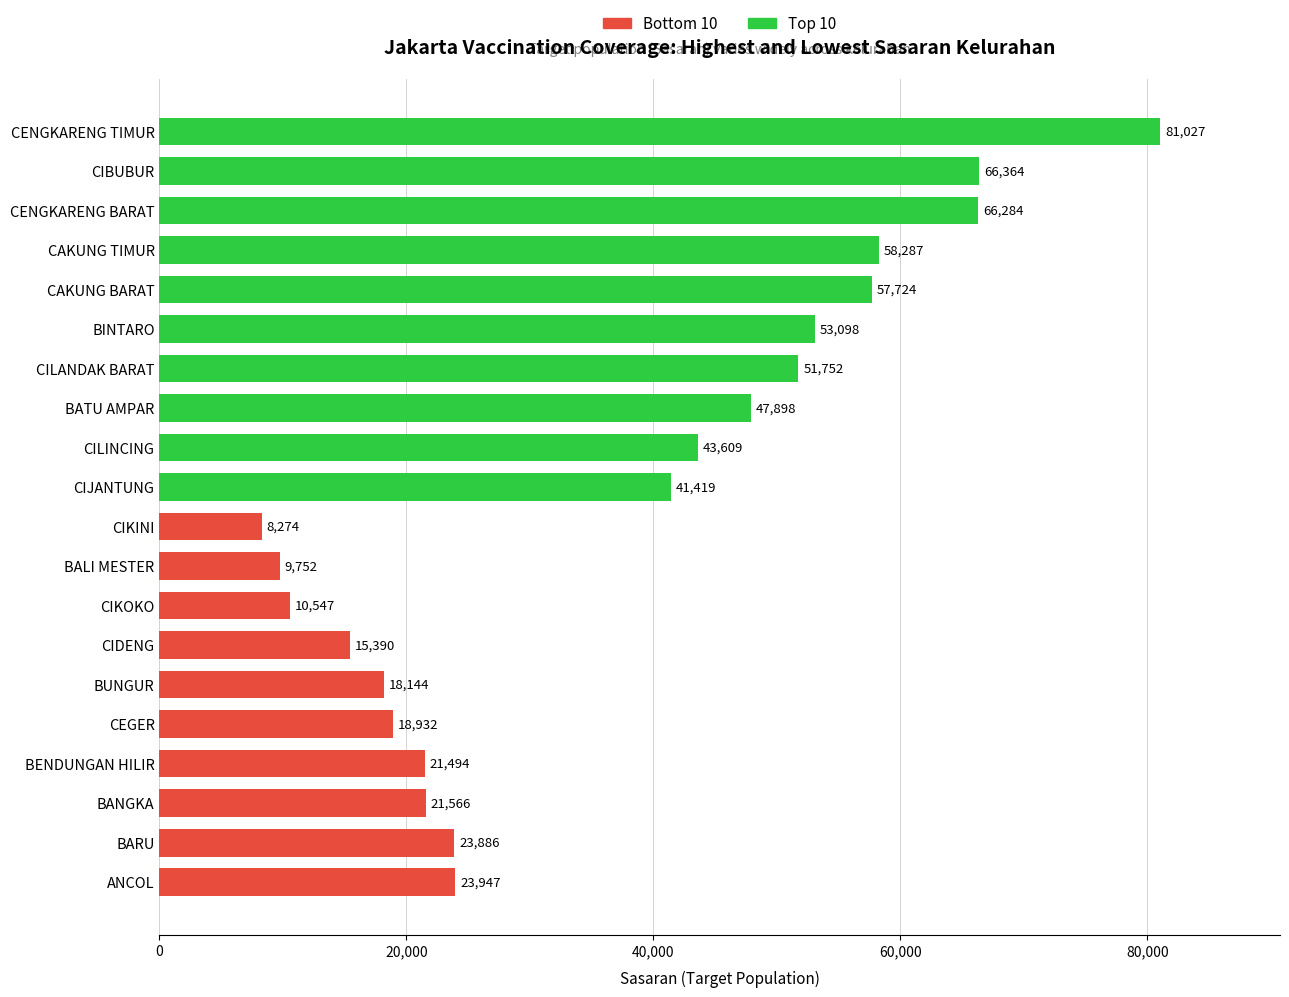

What is the total value across all series at 0?

89301